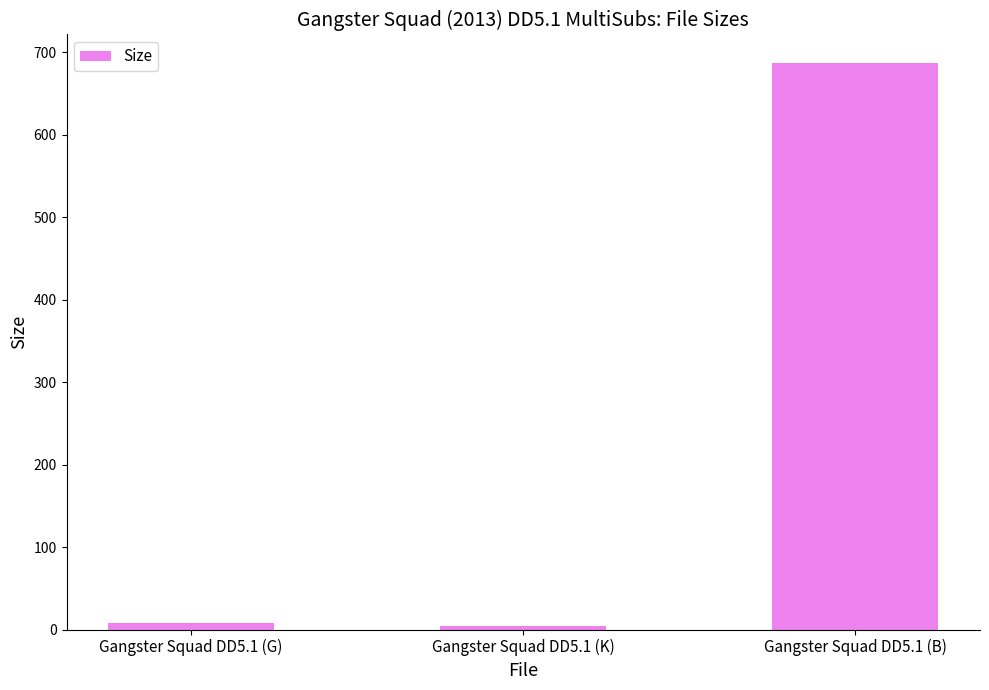

Is it true that the value at Gangster Squad DD5.1 (B) is 1215.0?

False